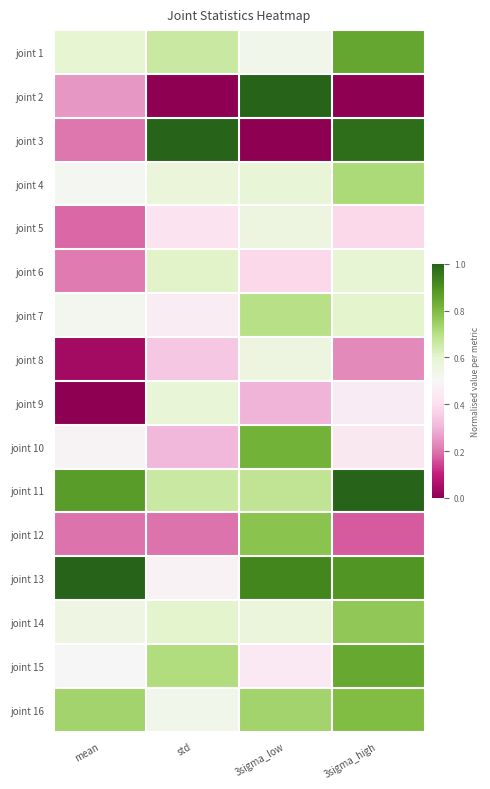

What is the total value across all series at 3sigma_low?

9.6